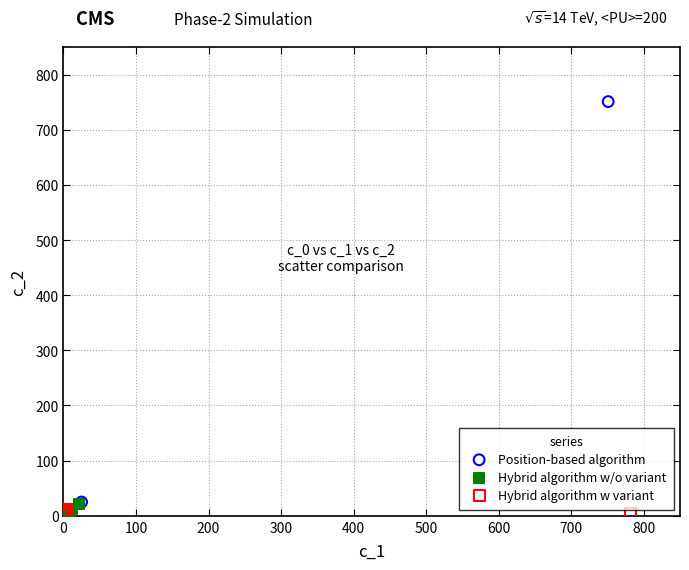

Which series contains the highest Y value?

Position-based algorithm